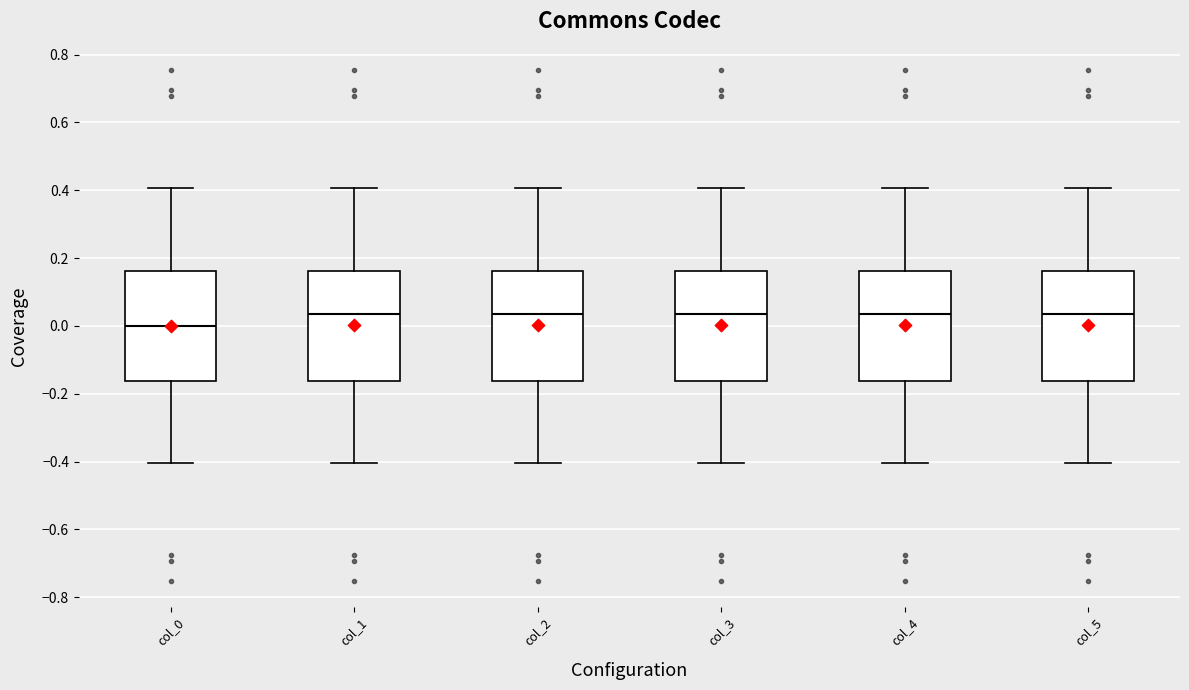

Reading left to right, read every box against the y-axis: the position of its median line, the range the box covers, and the ends of its whiskers. The values are not printed on the chart, so give them approximately, as read against the axis.

col_0: median 0.00, box -0.16 to 0.16, whiskers -0.40 to 0.40
col_1: median 0.04, box -0.16 to 0.16, whiskers -0.40 to 0.40
col_2: median 0.04, box -0.16 to 0.16, whiskers -0.40 to 0.40
col_3: median 0.04, box -0.16 to 0.16, whiskers -0.40 to 0.40
col_4: median 0.04, box -0.16 to 0.16, whiskers -0.40 to 0.40
col_5: median 0.04, box -0.16 to 0.16, whiskers -0.40 to 0.40